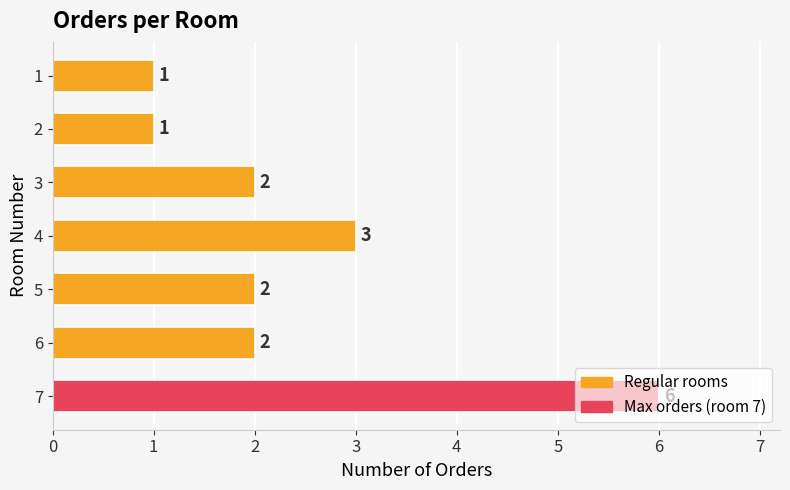

What is the sum of all values?

17